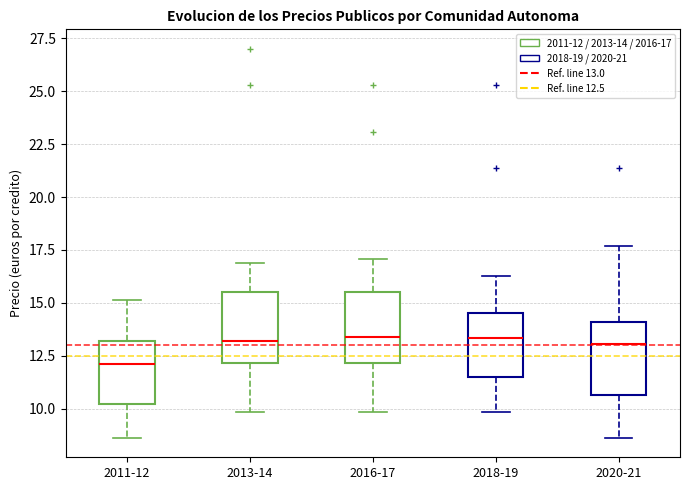

Reading left to right, read every box against the y-axis: the position of its median line, the range the box covers, and the ends of its whiskers. The values are not printed on the chart, so give them approximately, as read against the axis.

2011-12: median 12.0, box 10.0 to 13.0, whiskers 8.5 to 15.0
2013-14: median 13.0, box 12.0 to 15.5, whiskers 10.0 to 17.0
2016-17: median 13.5, box 12.0 to 15.5, whiskers 10.0 to 17.0
2018-19: median 13.5, box 11.5 to 14.5, whiskers 10.0 to 16.5
2020-21: median 13.0, box 10.5 to 14.0, whiskers 8.5 to 17.5